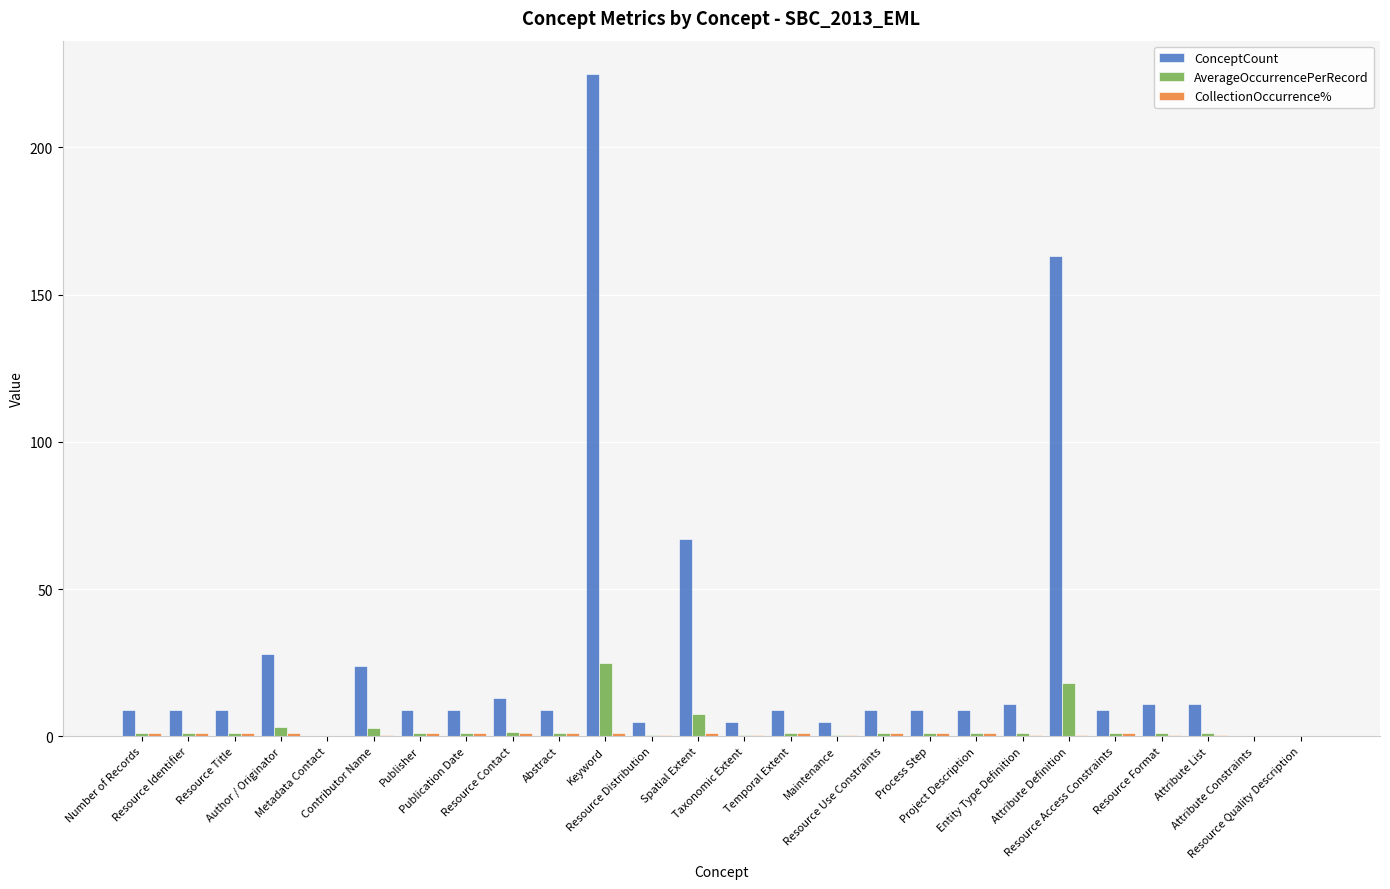

Which series has the largest total across all categories?

ConceptCount